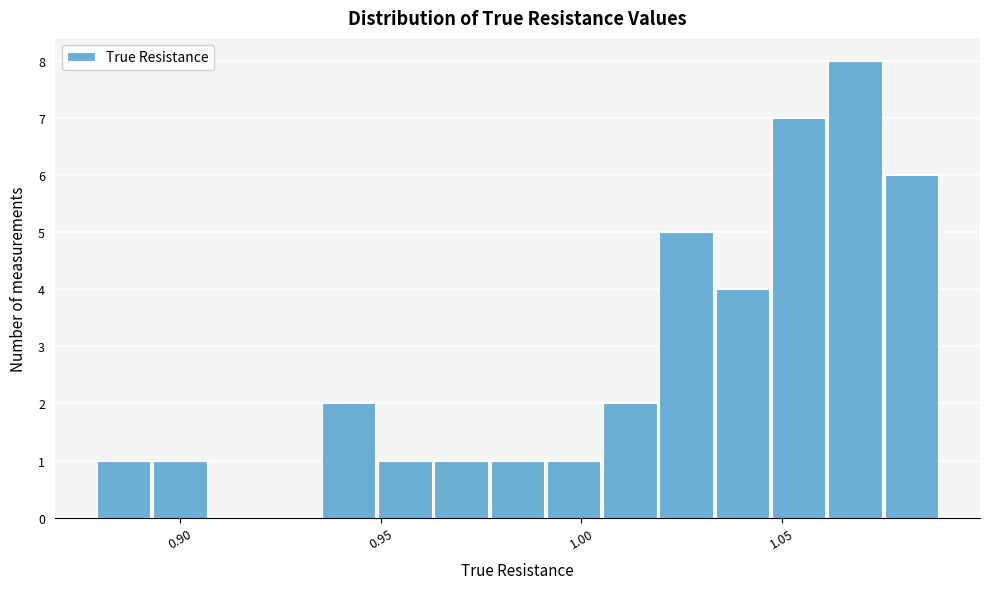

Read against the x-axis, roughly where is the centre of the tallest bar?

1.070